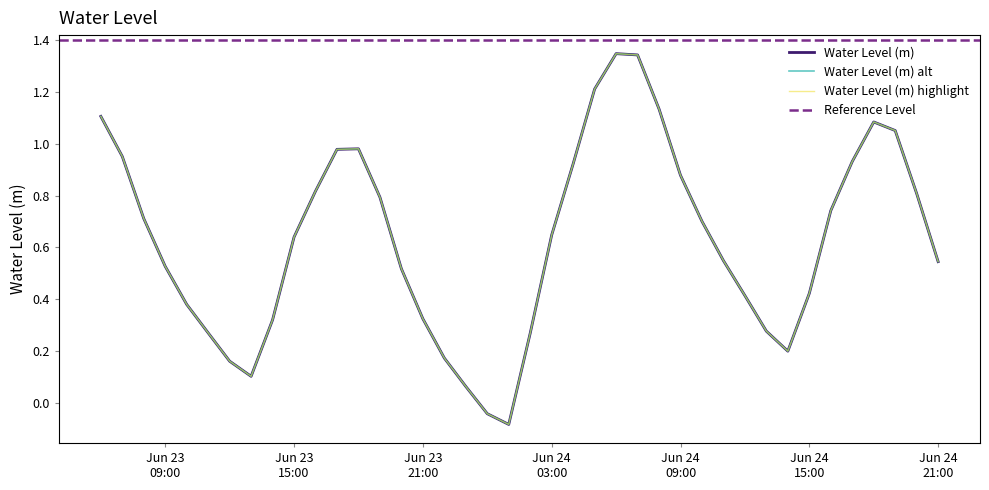

What is the average value?

0.6